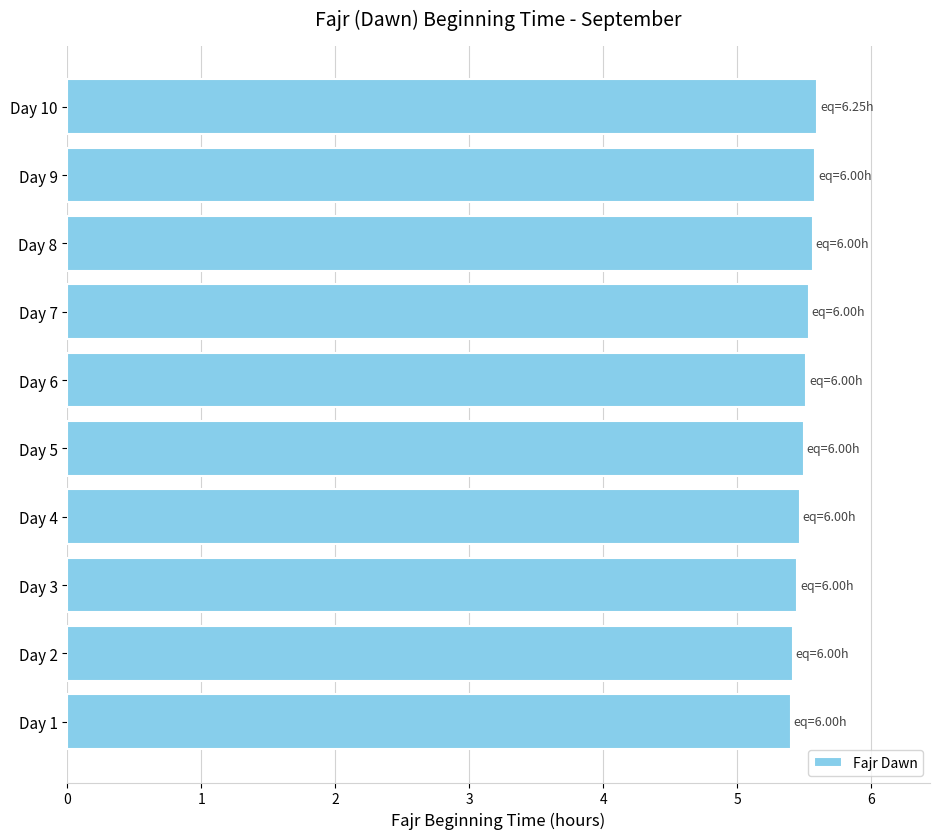

The value at Day 9 is 5.6. True or false?

True